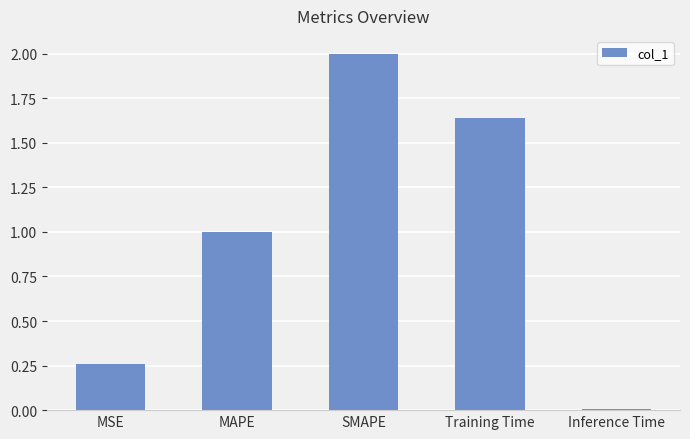

The value at Inference Time is 0.0. True or false?

True